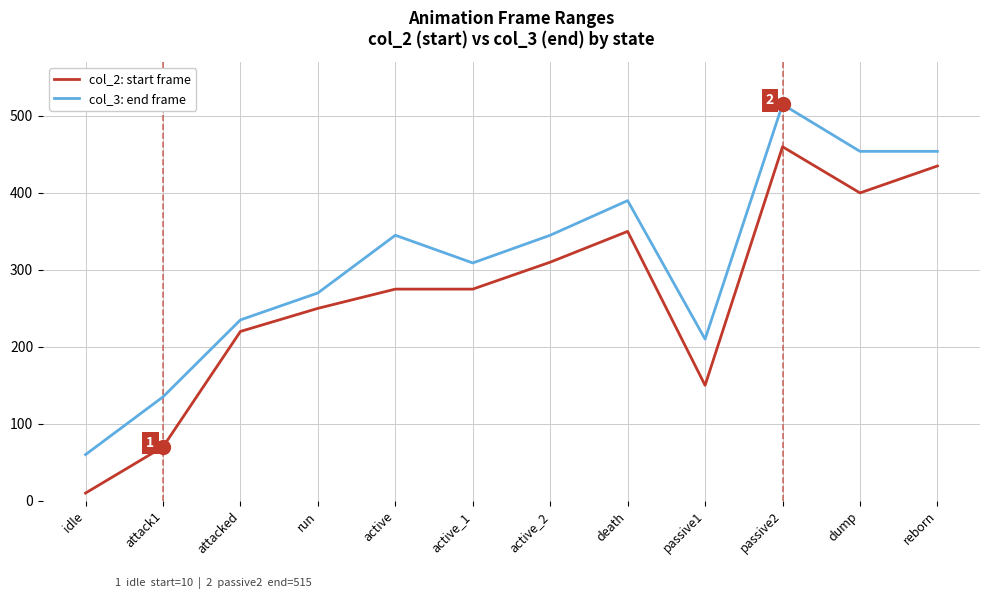

The value of col_3: end frame at idle is 60. True or false?

True